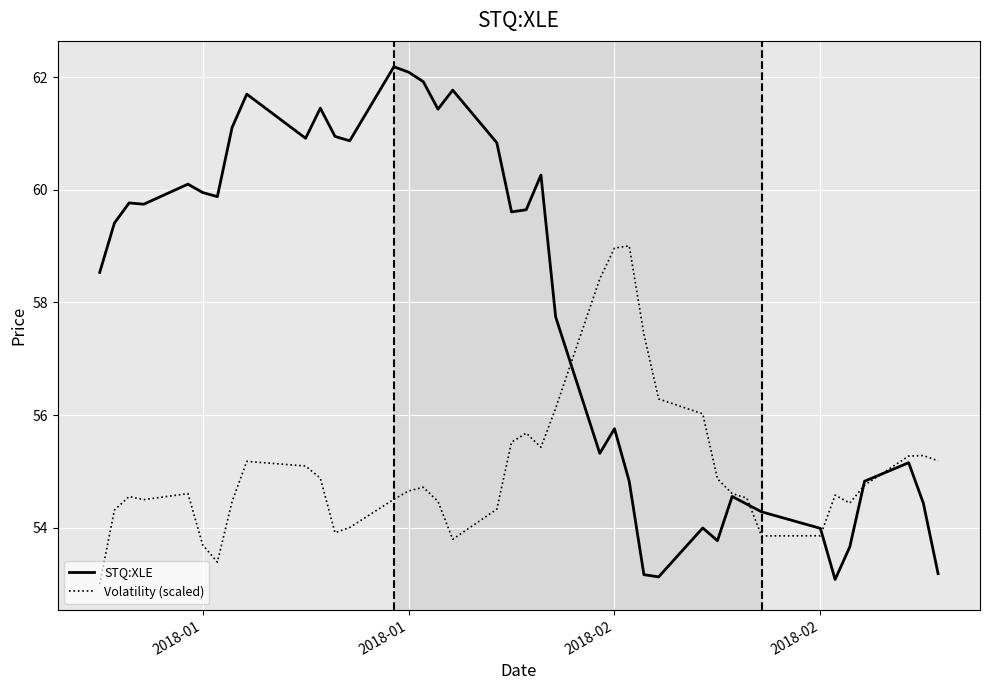

True or false: Volatility (scaled) and STQ:XLE intersect in this chart.

True